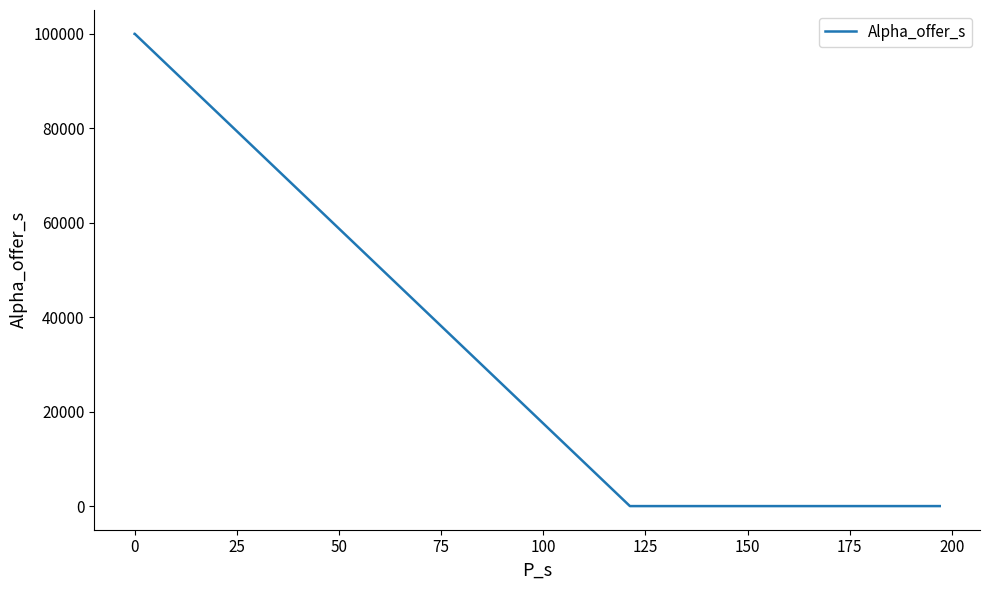

What is the difference between the second highest and minimum values?

99979.9